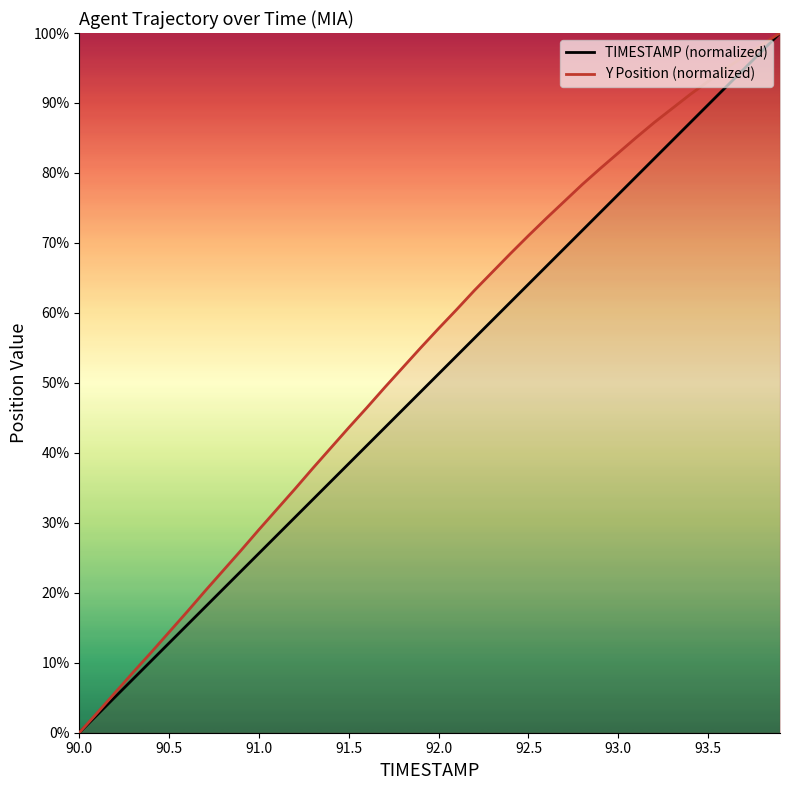

What is the difference between the second highest and second lowest values in the TIMESTAMP (normalized) series?

94.9